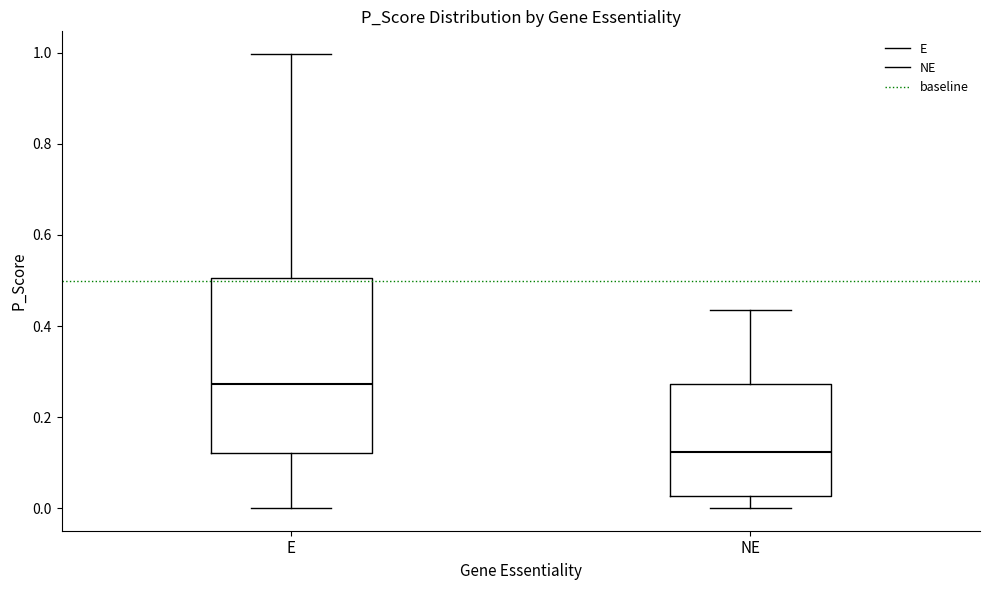

Reading left to right, read every box against the y-axis: the position of its median line, the range the box covers, and the ends of its whiskers. The values are not printed on the chart, so give them approximately, as read against the axis.

E: median 0.28, box 0.12 to 0.50, whiskers 0.00 to 1.00
NE: median 0.12, box 0.02 to 0.28, whiskers 0.00 to 0.44